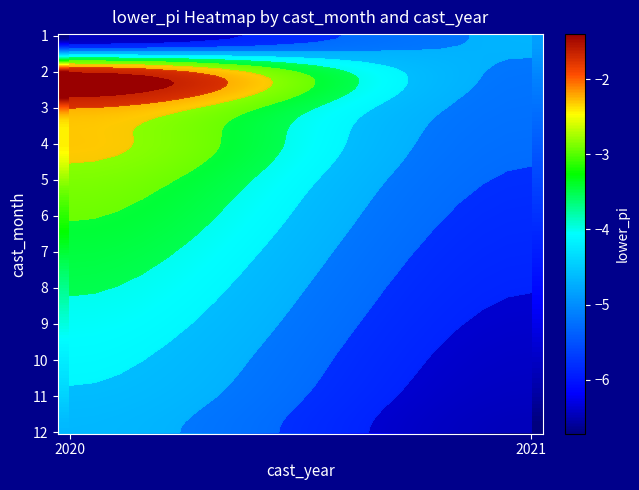

At which category is the sum across all series the highest?

2020